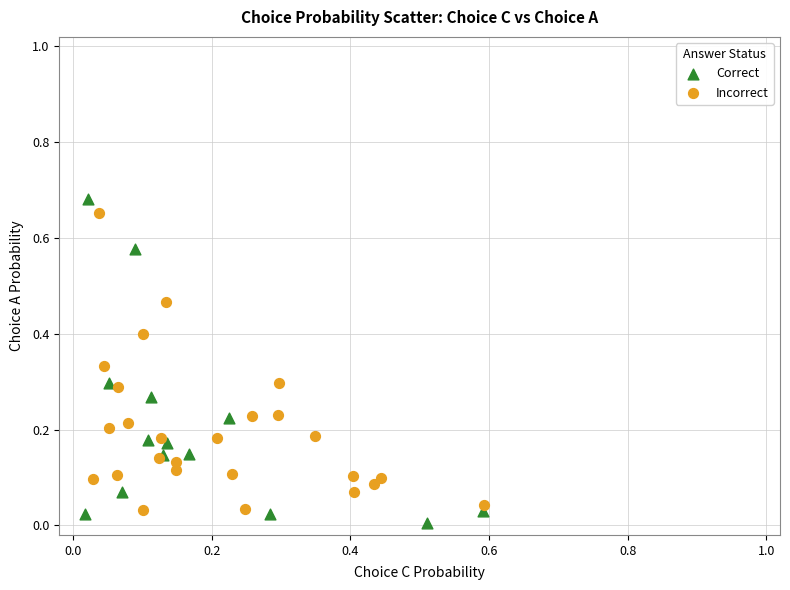

What are all the series names shown in the legend?

Correct, Incorrect